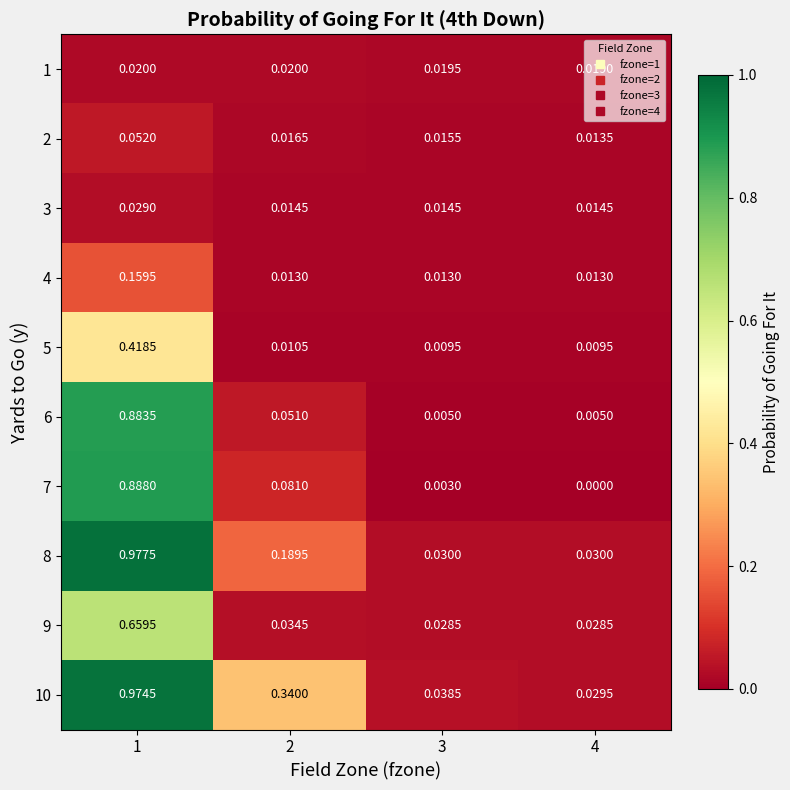

Is the value of 2 at 1 greater than the value of 5 at 4?

Yes